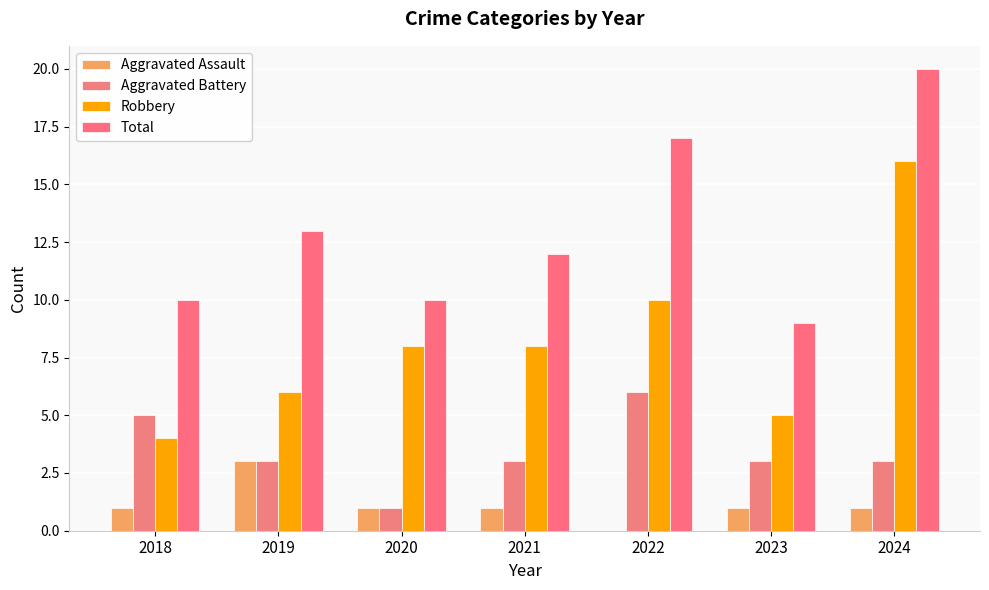

What is the difference between the second highest and minimum values in the Aggravated Assault series?

1